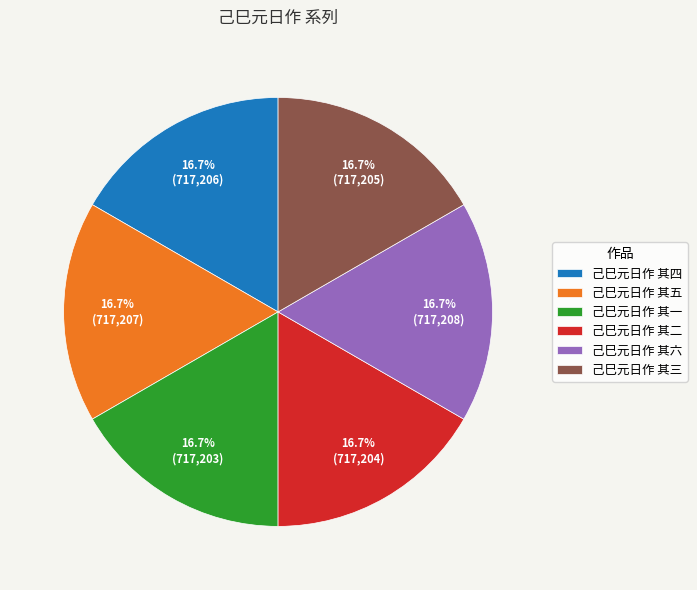

Is it true that 己巳元日作 其五 is 17% of the pie?

True